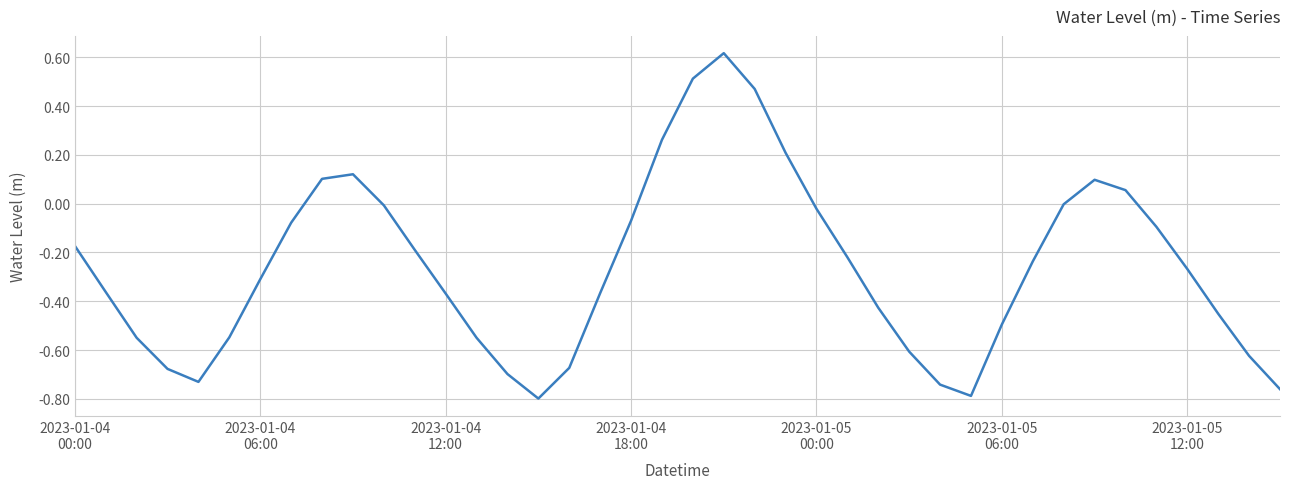

What is the difference between the maximum and minimum values?

1.4